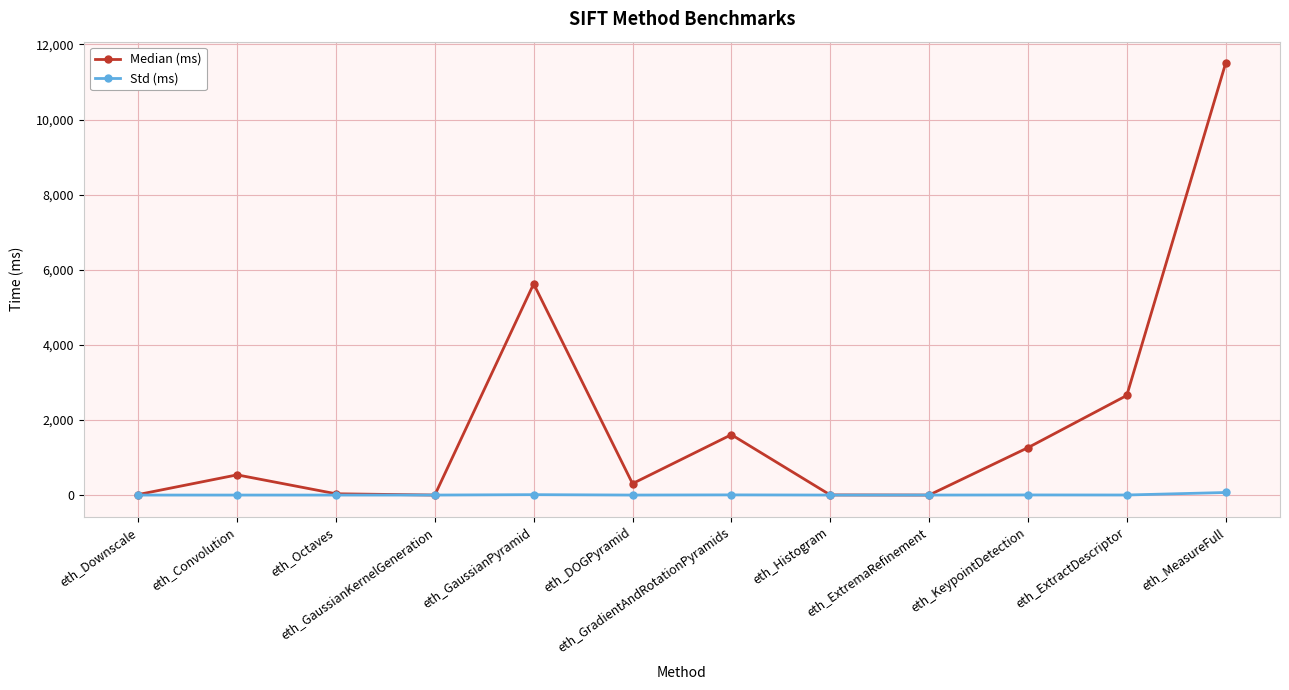

What position from the left is eth_GradientAndRotationPyramids?

7